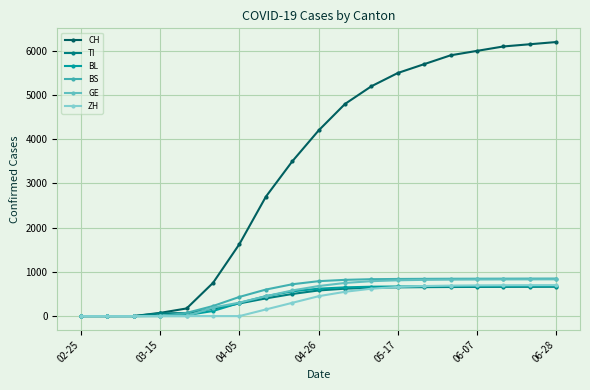

Does the chart display data point markers on the line(s)?

Yes